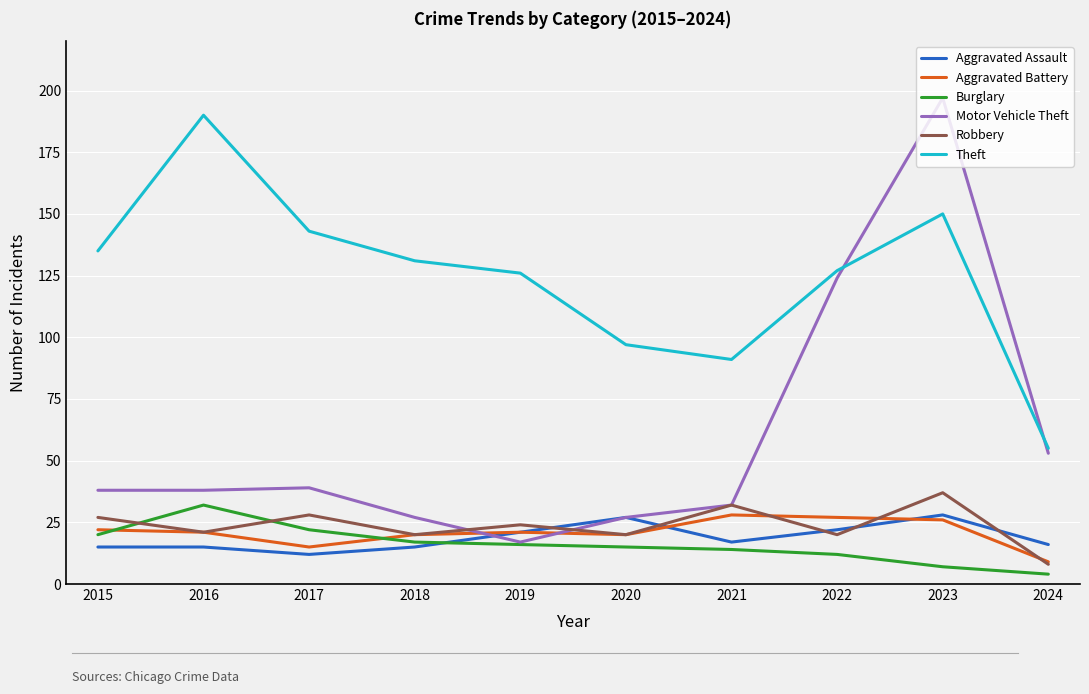

Does the chart have visible grid lines?

Yes